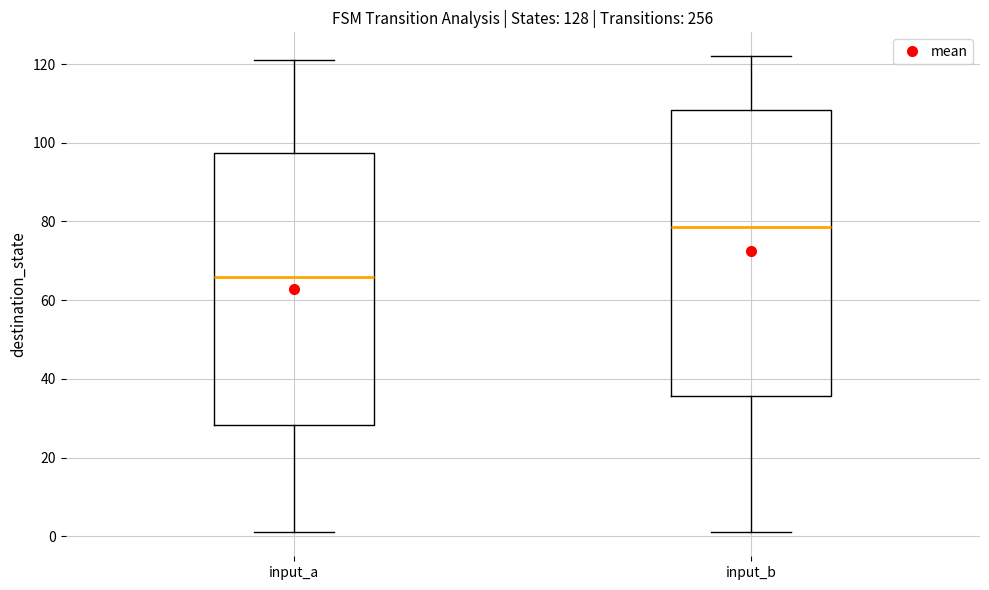

Comparing the boxes themselves (not the whiskers), which one is the tallest?

input_b